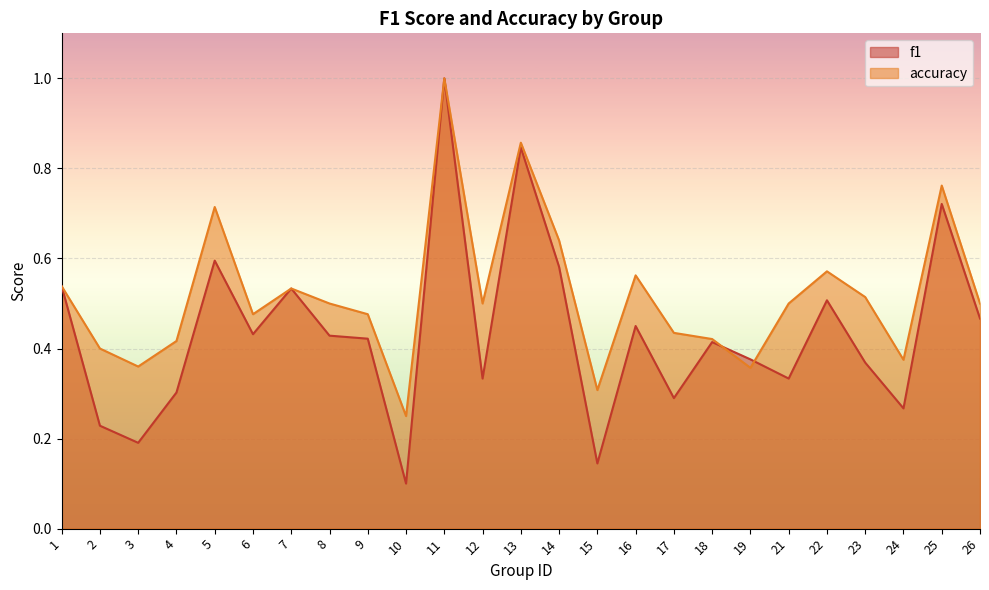

The accuracy series shows 0.3 at 13. True or false?

False